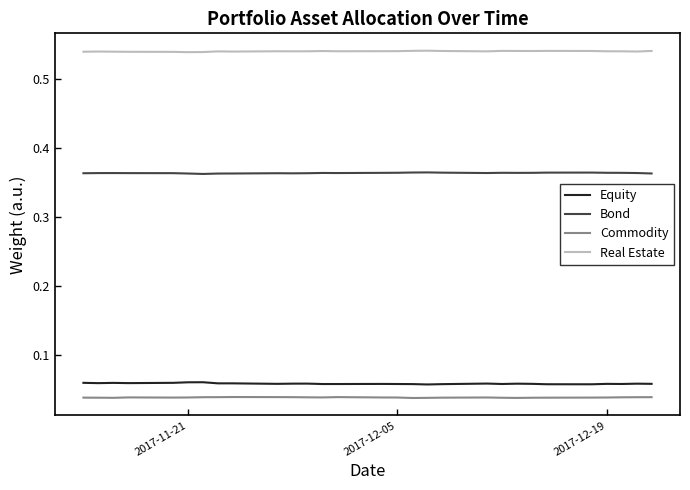

True or false: Commodity and Equity intersect in this chart.

False